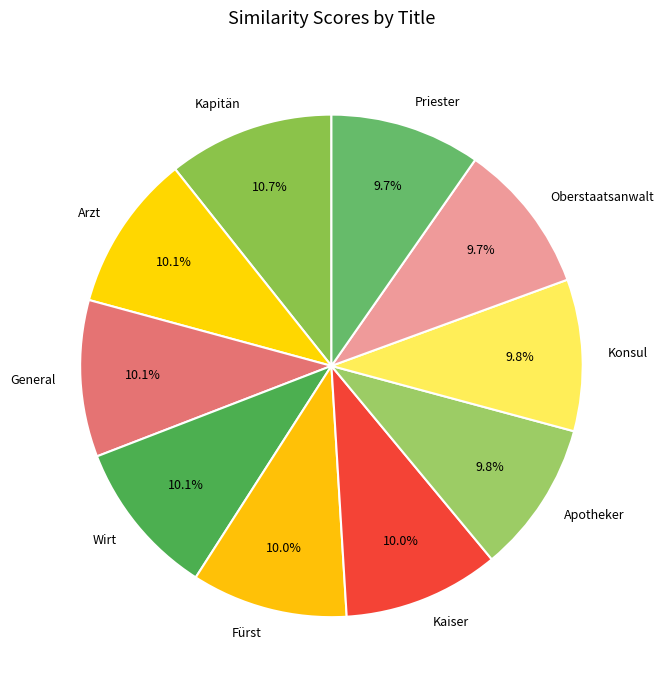

Which category has the biggest portion of the pie?

Kapitän